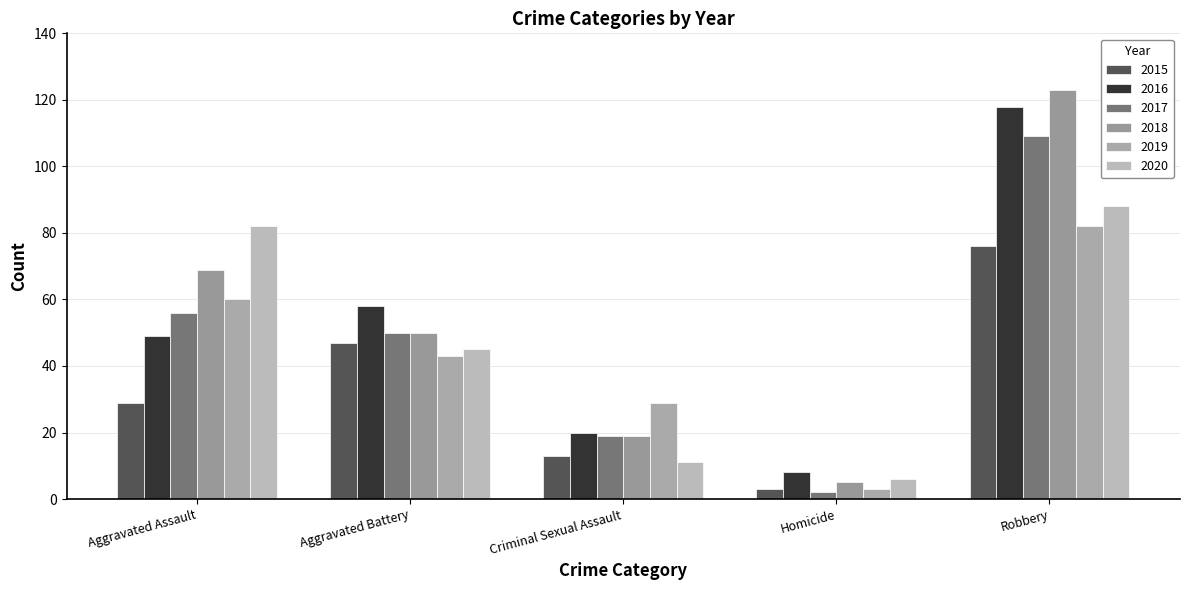

Which category has the highest value in the 2015 series?

Robbery